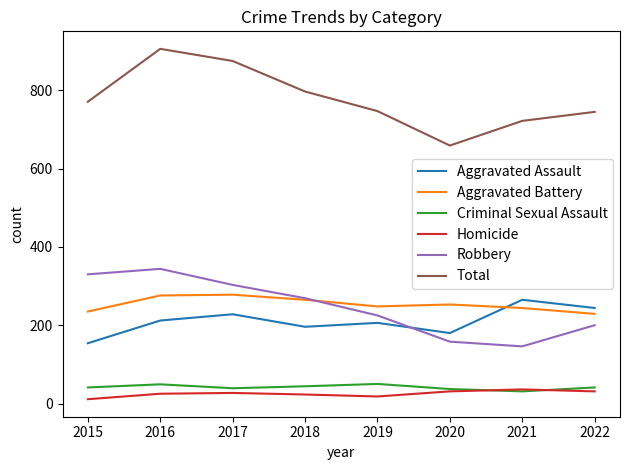

What is the lowest value of the Aggravated Battery series?

229